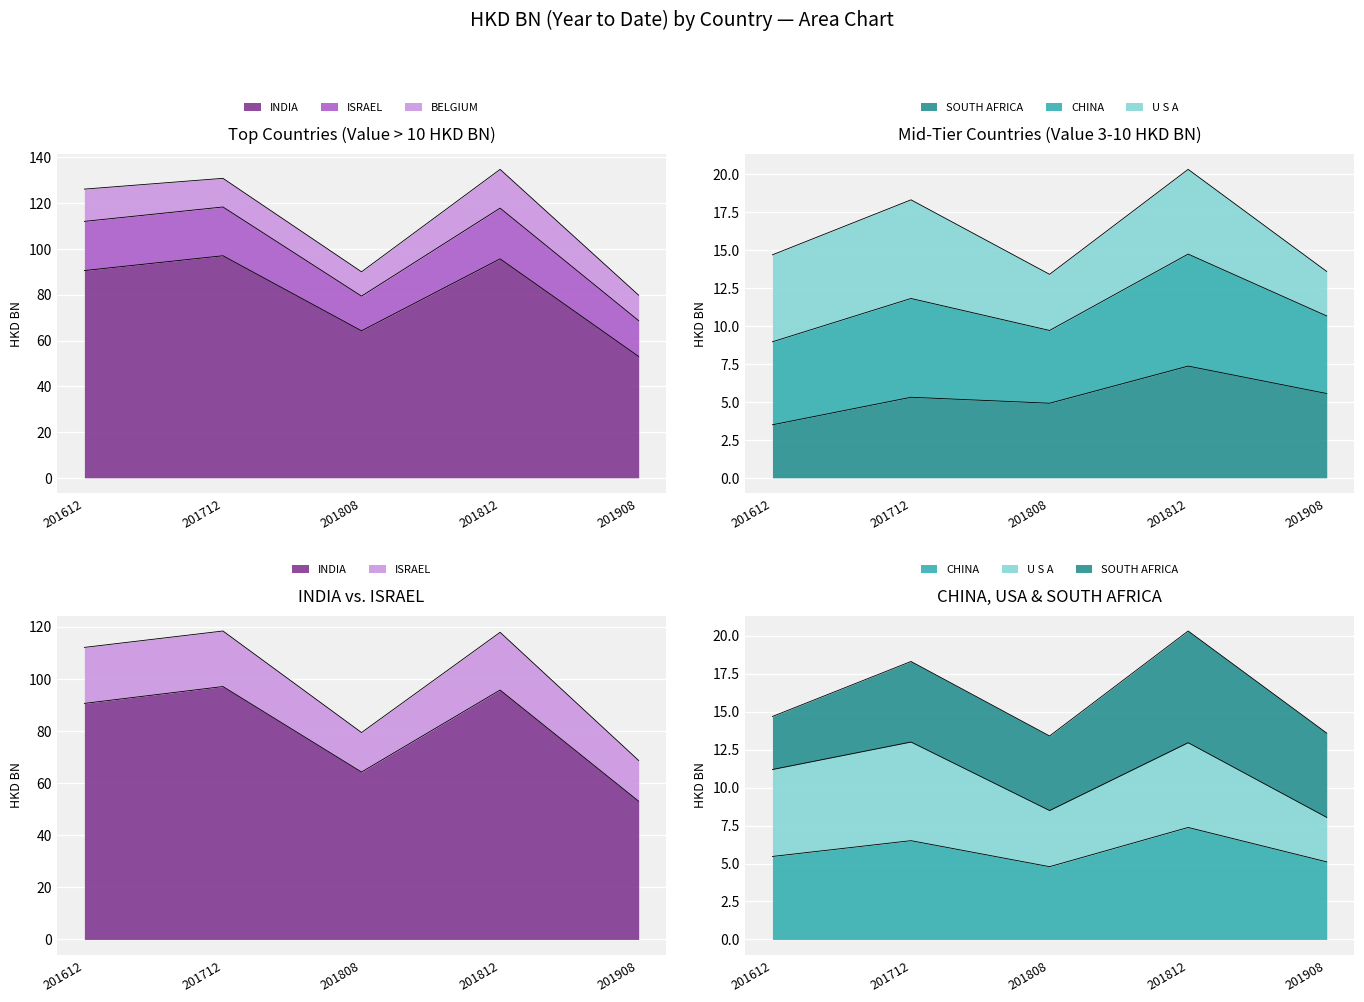

Does the chart display data point markers on the line(s)?

No